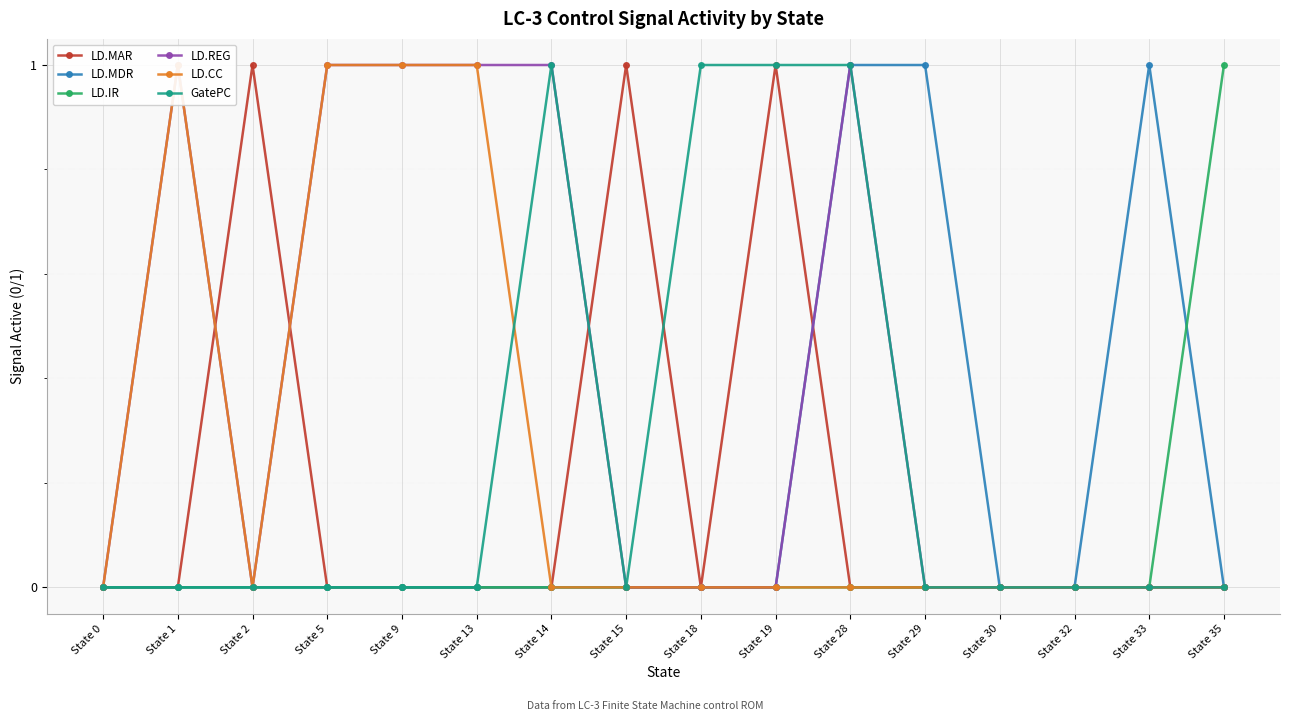

Reading left to right, extract all data points from this chart.

LD.MAR: 0	0	1	0	0	0	0	1	0	1	0	0	0	0	0	0
LD.MDR: 0	0	0	0	0	0	0	0	0	0	1	1	0	0	1	0
LD.IR: 0	0	0	0	0	0	0	0	0	0	0	0	0	0	0	1
LD.REG: 0	1	0	1	1	1	1	0	0	0	1	0	0	0	0	0
LD.CC: 0	1	0	1	1	1	0	0	0	0	0	0	0	0	0	0
GatePC: 0	0	0	0	0	0	1	0	1	1	1	0	0	0	0	0